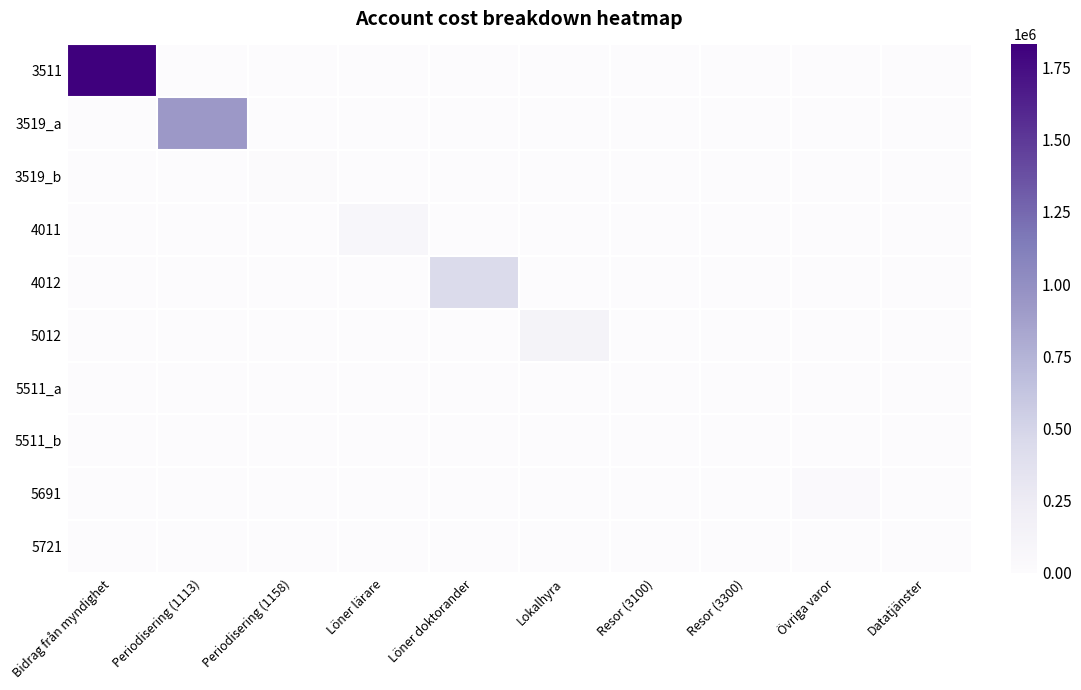

At Övriga varor, list the series in order from smallest to largest.

3511, 3519_a, 3519_b, 4011, 4012, 5012, 5511_a, 5511_b, 5721, 5691